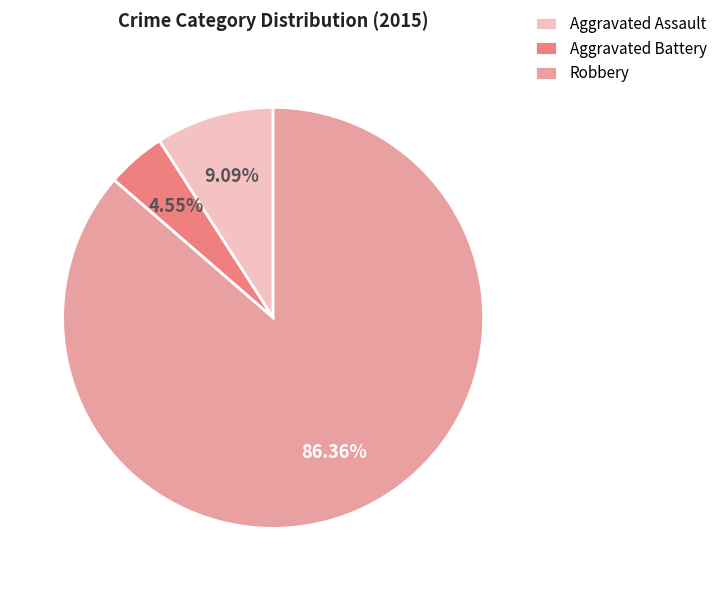

To the nearest percent, what portion does Aggravated Battery represent?

5%